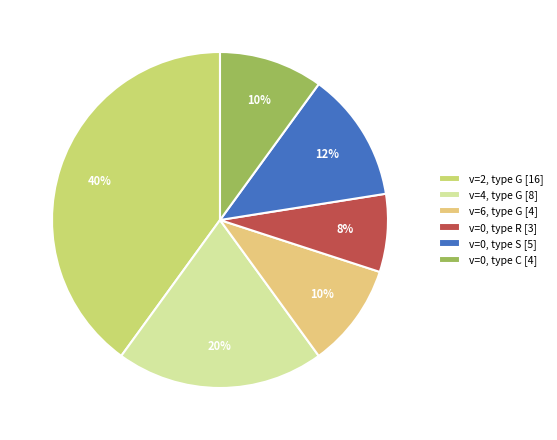

To the nearest percent, what is the difference between the largest and smallest slice percentages?

32%